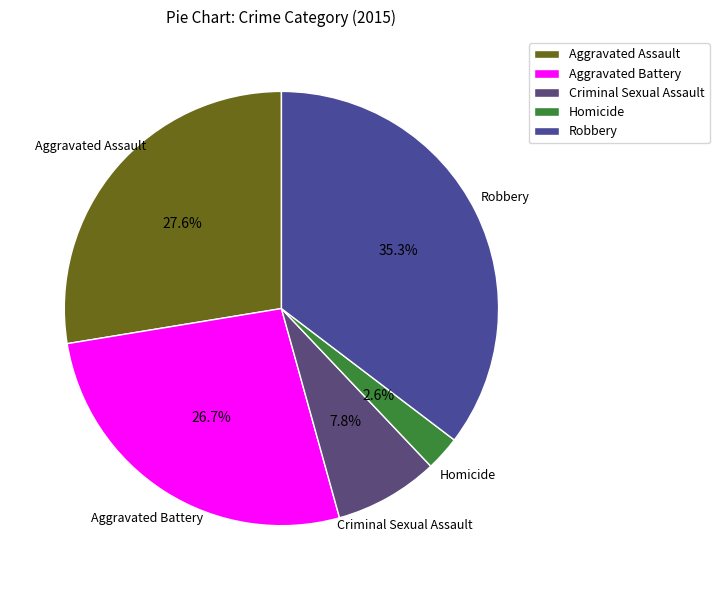

What percentage is the Criminal Sexual Assault slice, to the nearest percent?

8%